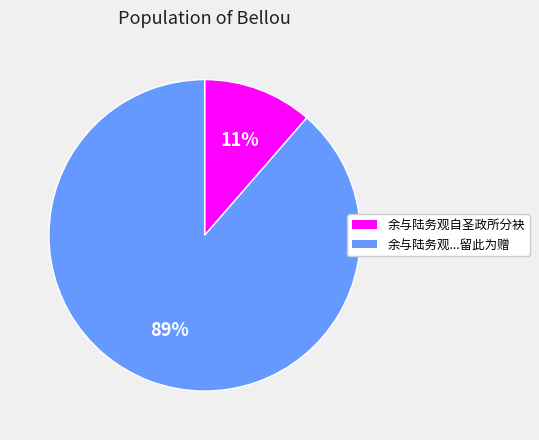

To the nearest percent, what is the average slice percentage?

50%